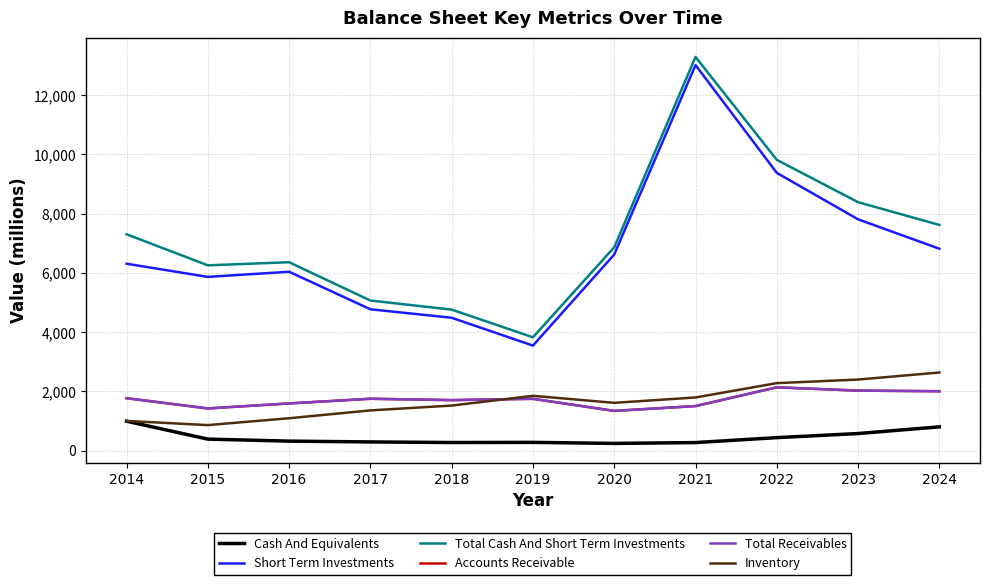

True or false: Total Receivables has a value of 1752 at 2017.

True